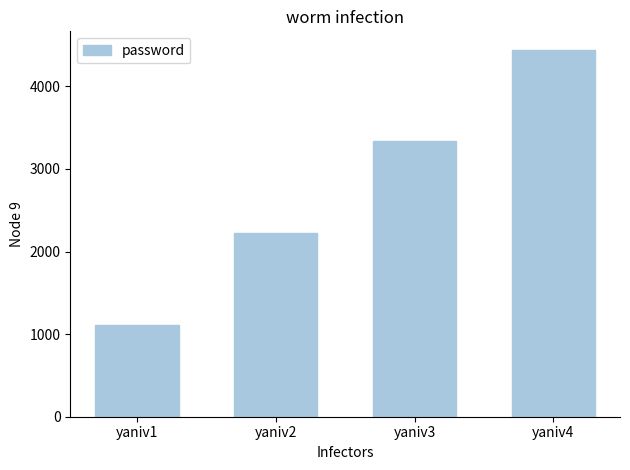

Rank the categories by value from highest to lowest.

yaniv4, yaniv3, yaniv2, yaniv1